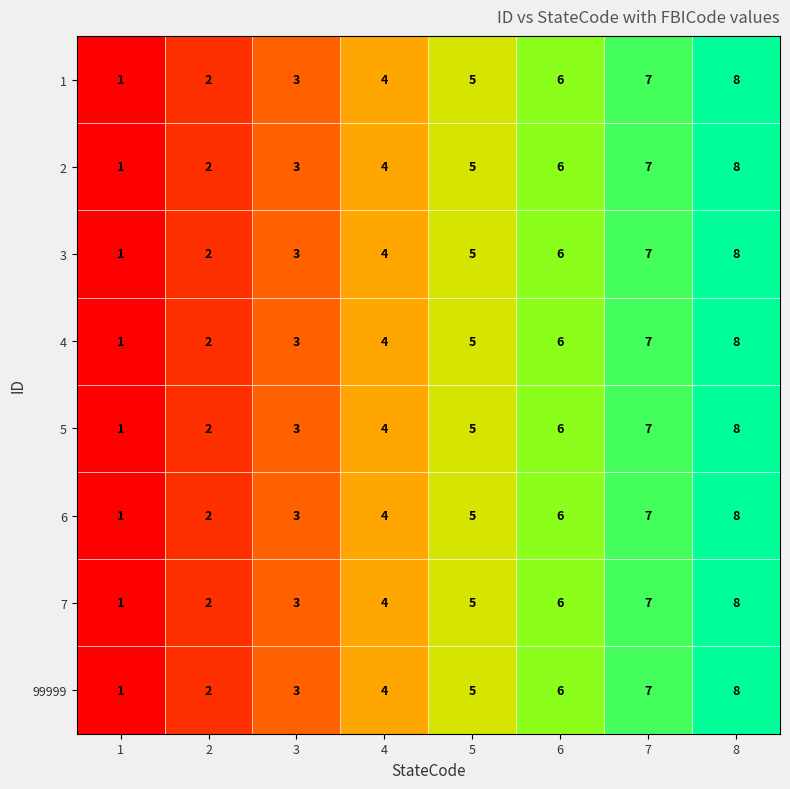

What is the sum of the 5 values at 8 and 3?

11